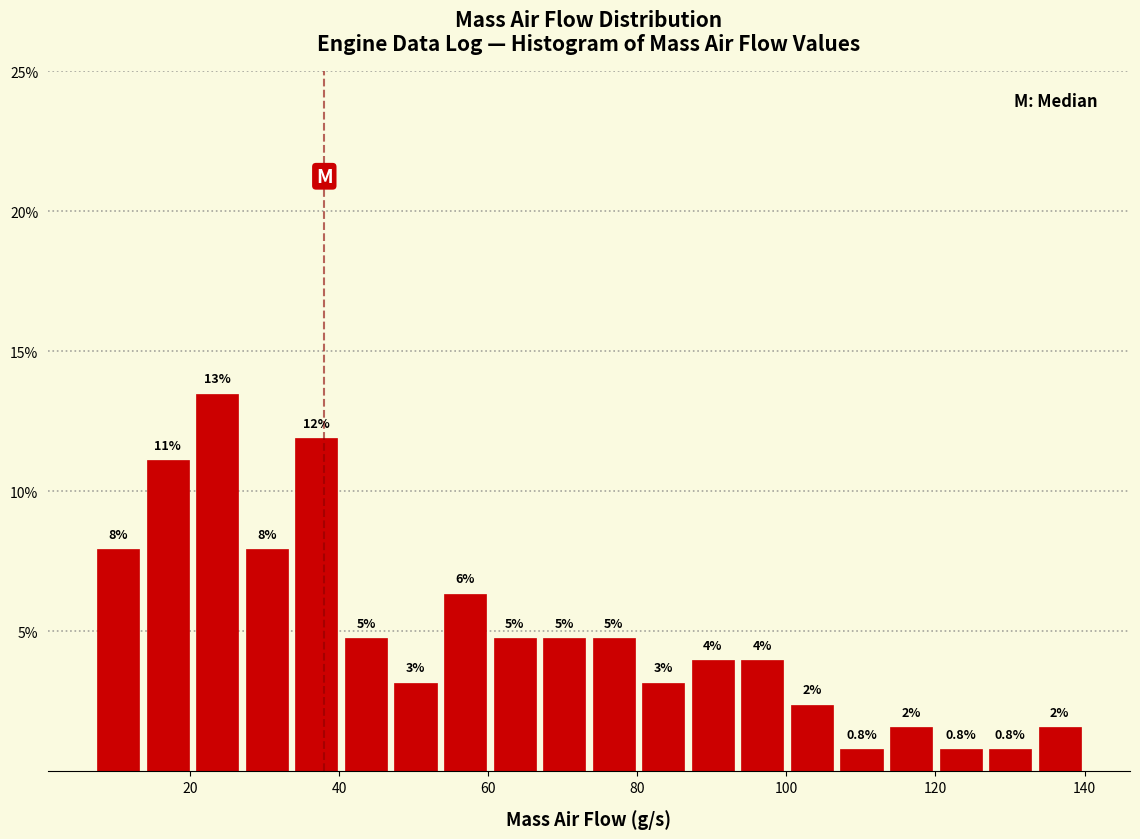

Around what value on the x-axis is the tallest bar? Give the approximate position of its centre, as read against the axis.

24